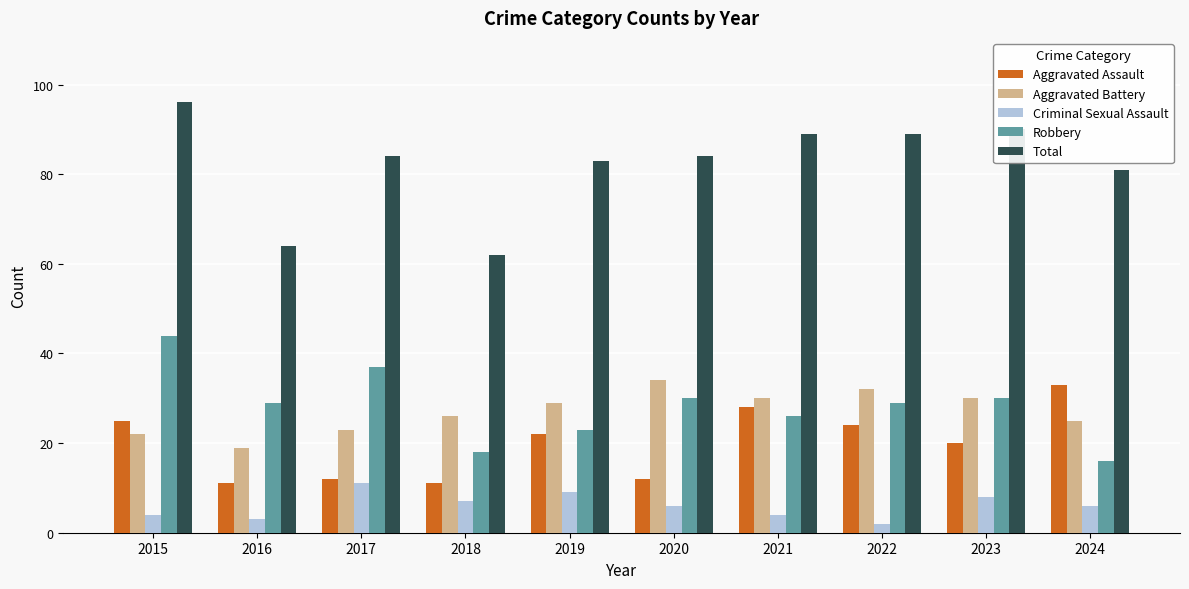

How many bars are there in each group?

5